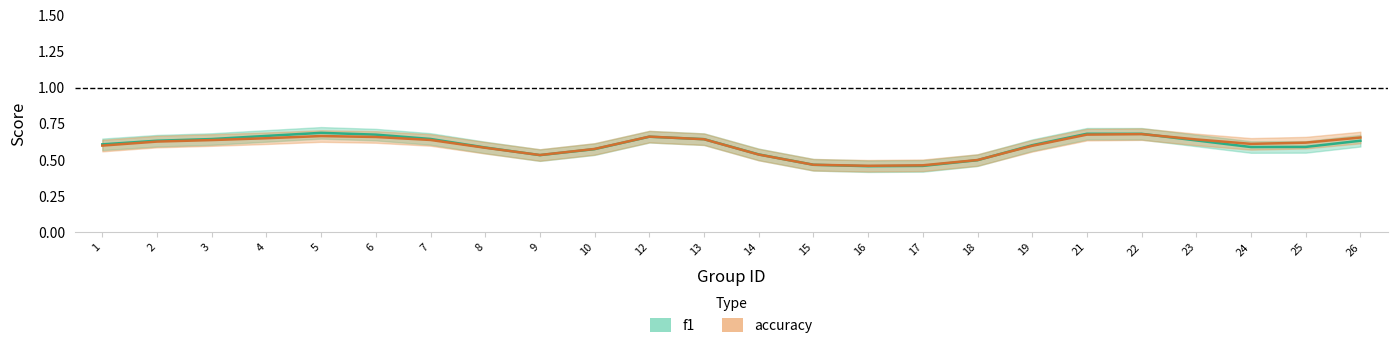

Rank the series at 19 from highest to lowest value.

f1, accuracy